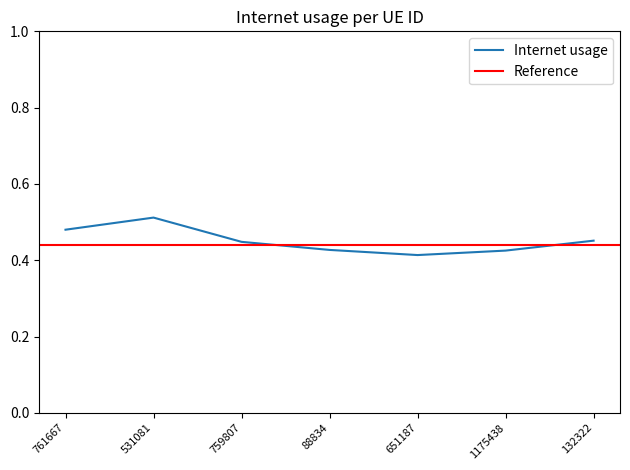

Rank the categories by value from lowest to highest.

651187, 1175438, 88834, 759807, 132322, 761667, 531081